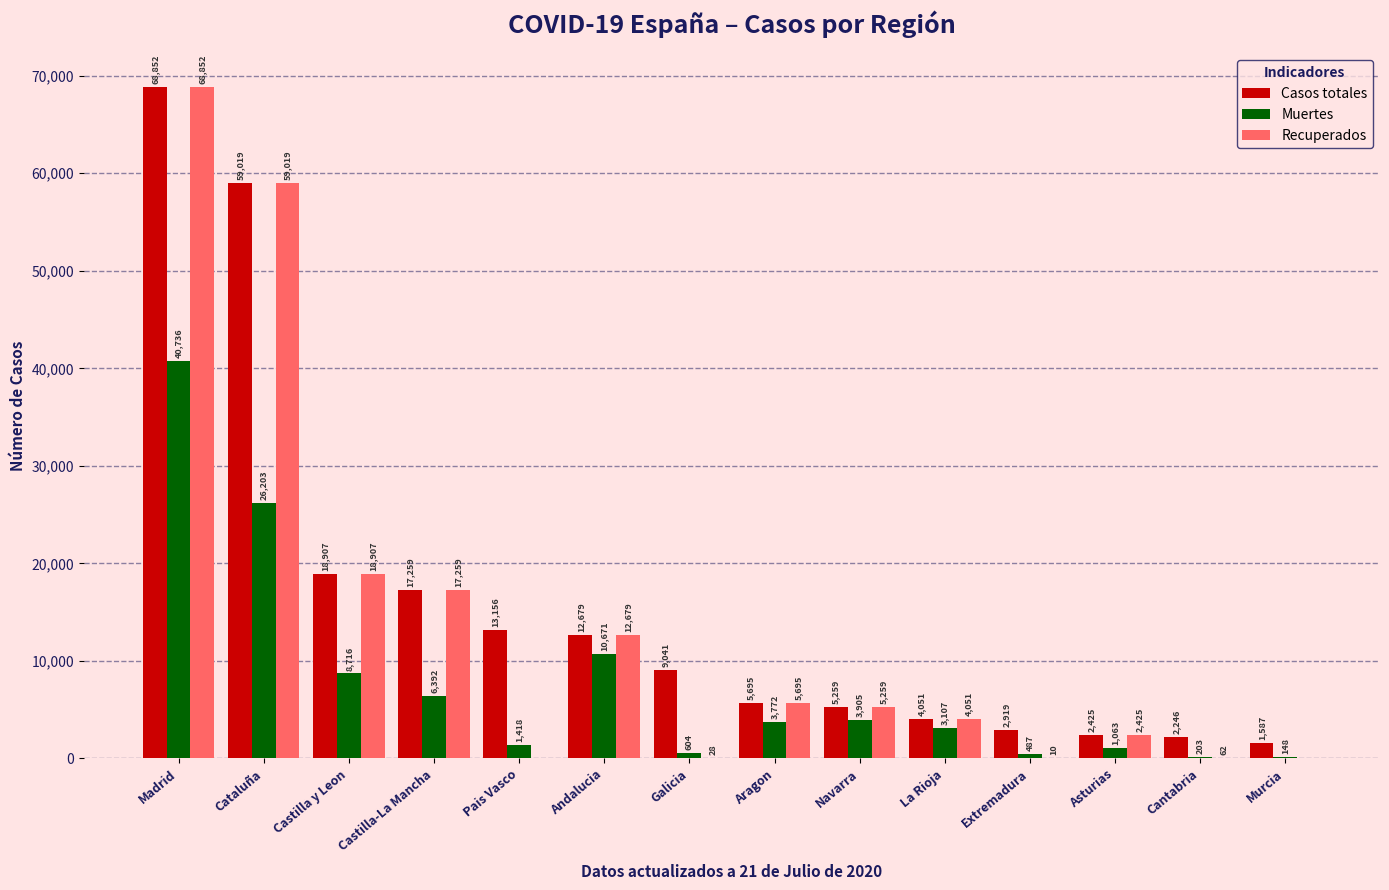

What is the sum of all Recuperados values?

194246